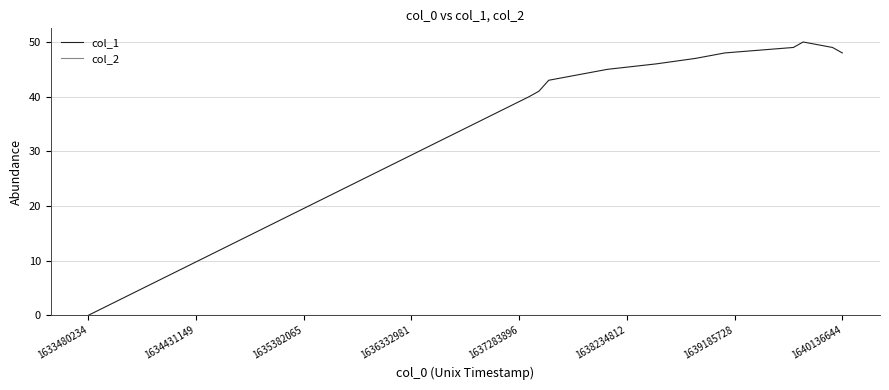

Which series has the widest spread of values?

col_1